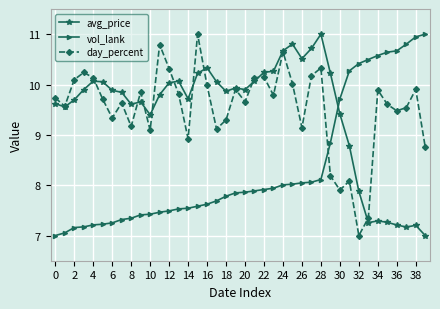

How many times do vol_lank and avg_price cross each other?

1